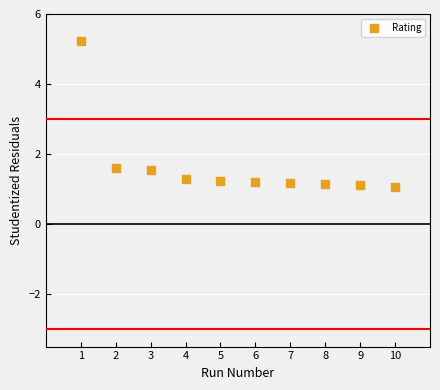

What is the average X value?

5.5